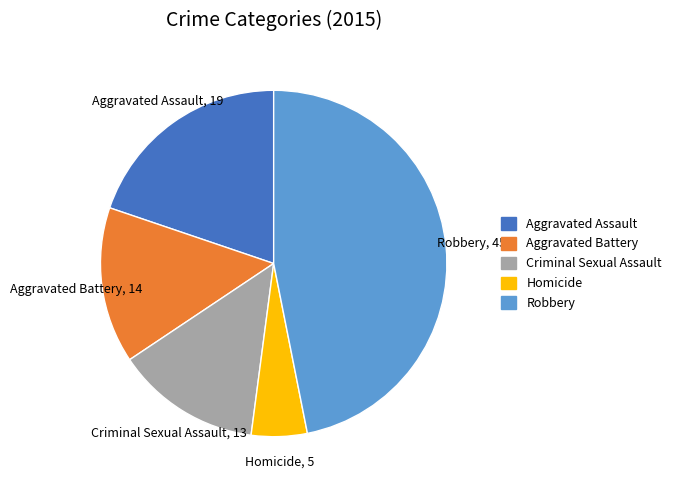

Rank the categories by value from lowest to highest.

Homicide, Criminal Sexual Assault, Aggravated Battery, Aggravated Assault, Robbery